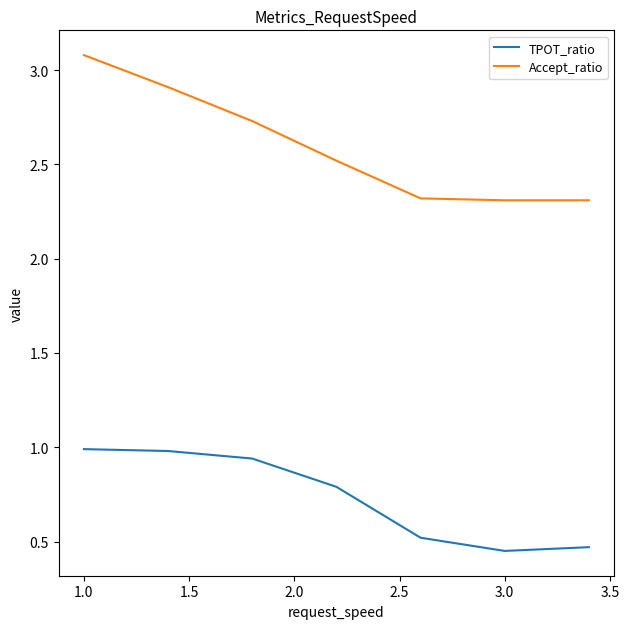

List the series in order of their peak value, lowest first.

TPOT_ratio, Accept_ratio